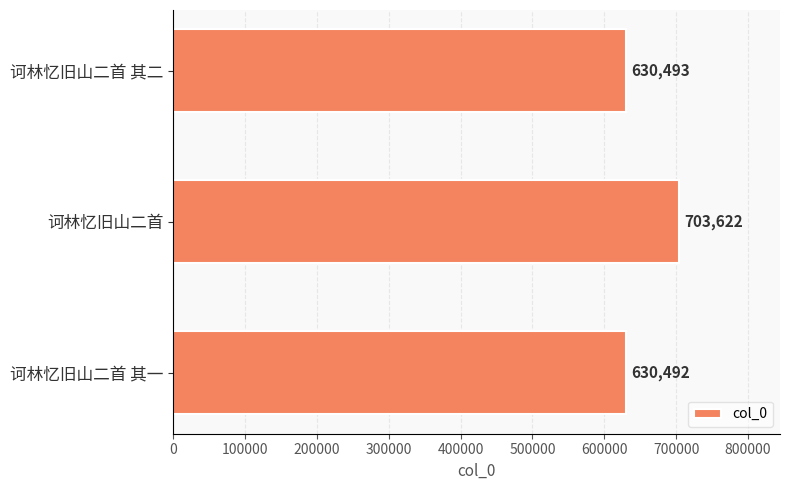

Reading bottom to top, extract all data points from this chart.

诃林忆旧山二首 其一=630492	诃林忆旧山二首=703622	诃林忆旧山二首 其二=630493